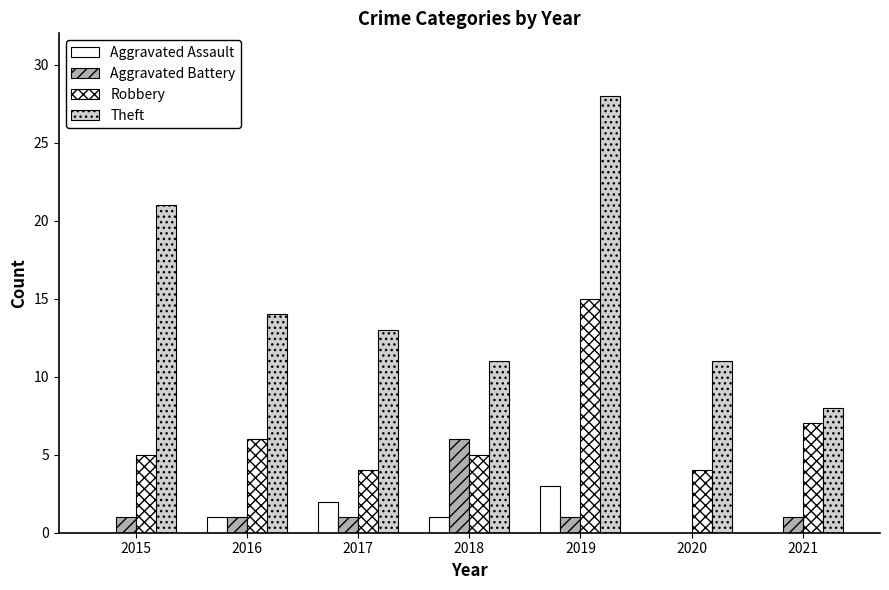

At how many categories does at least one series exceed 10?

6